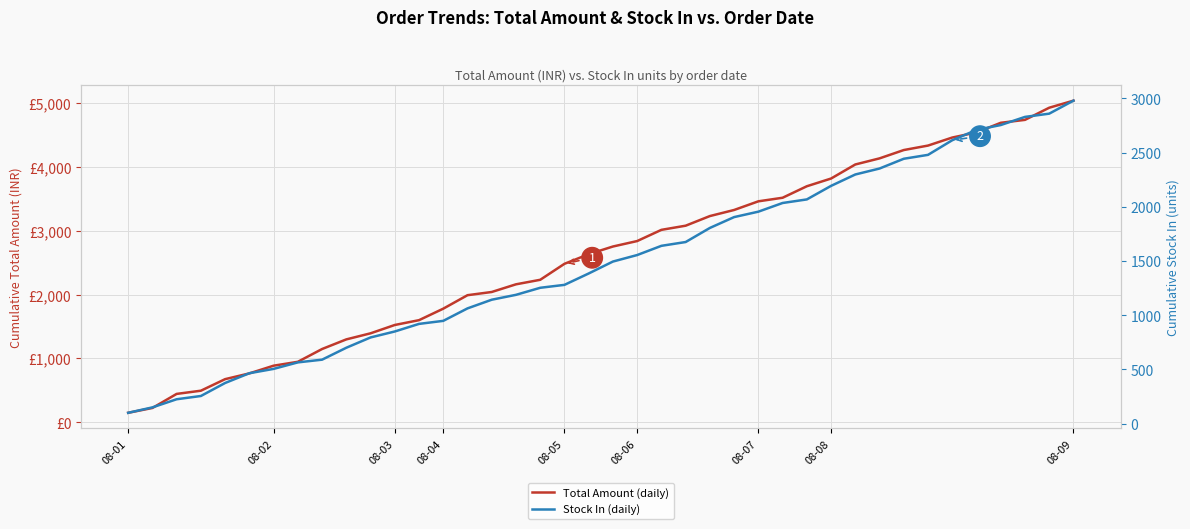

True or false: Total Amount (daily) has more than 1 points higher than both neighbors.

False